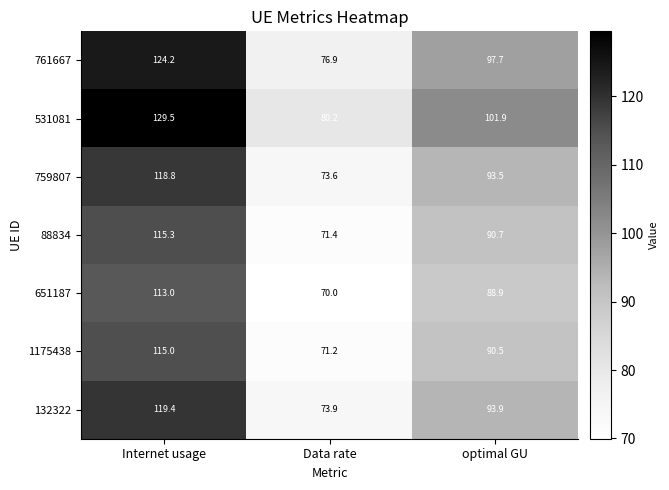

What is the lowest value of the 88834 series?

71.4